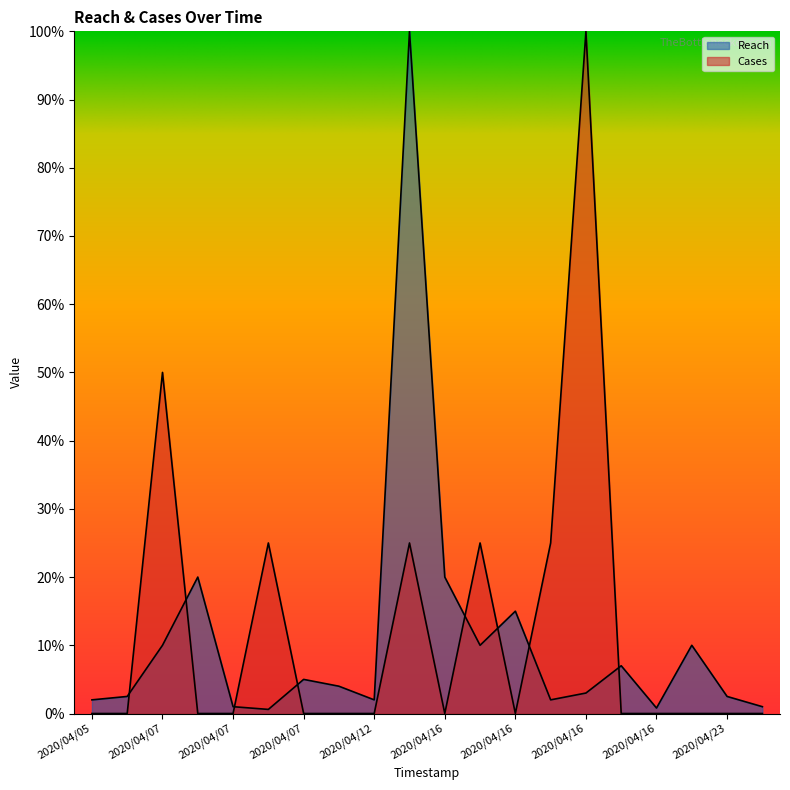

What is the value of the Reach point at the 19th from the left?

10.0